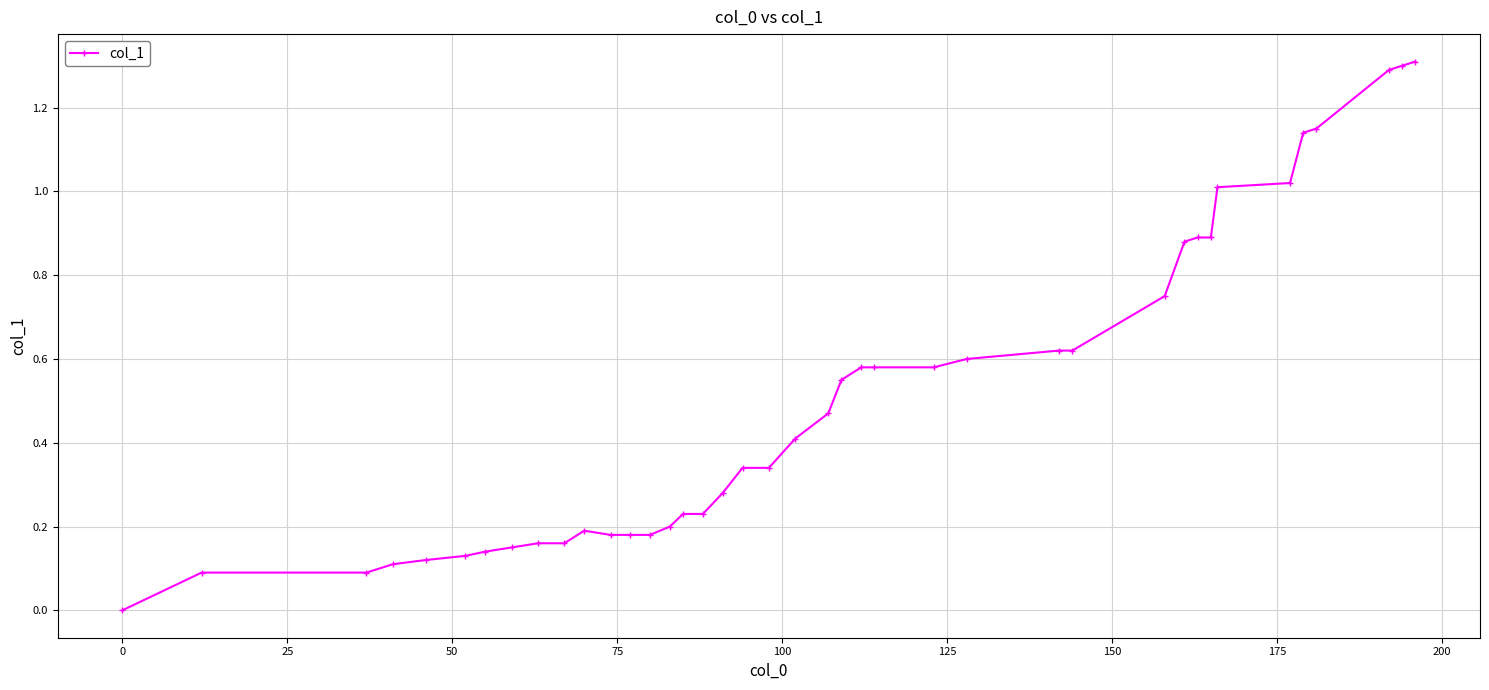

What is the greatest value displayed?

1.3